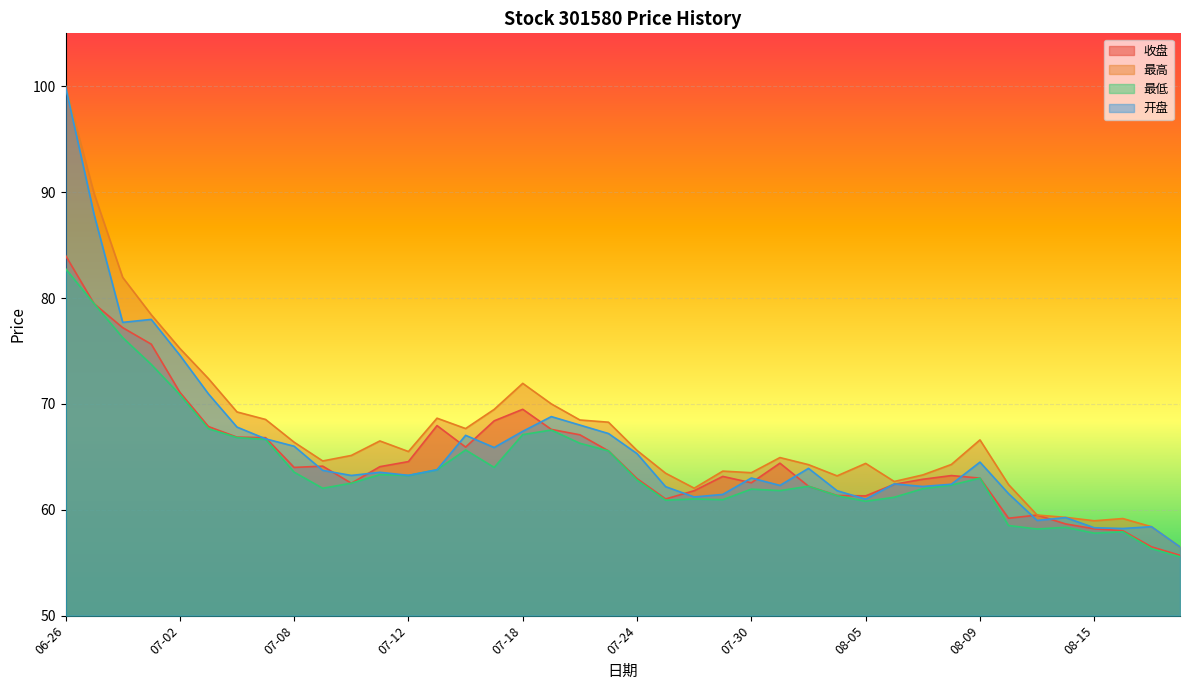

At which label does 最高 reach its peak?

06-26